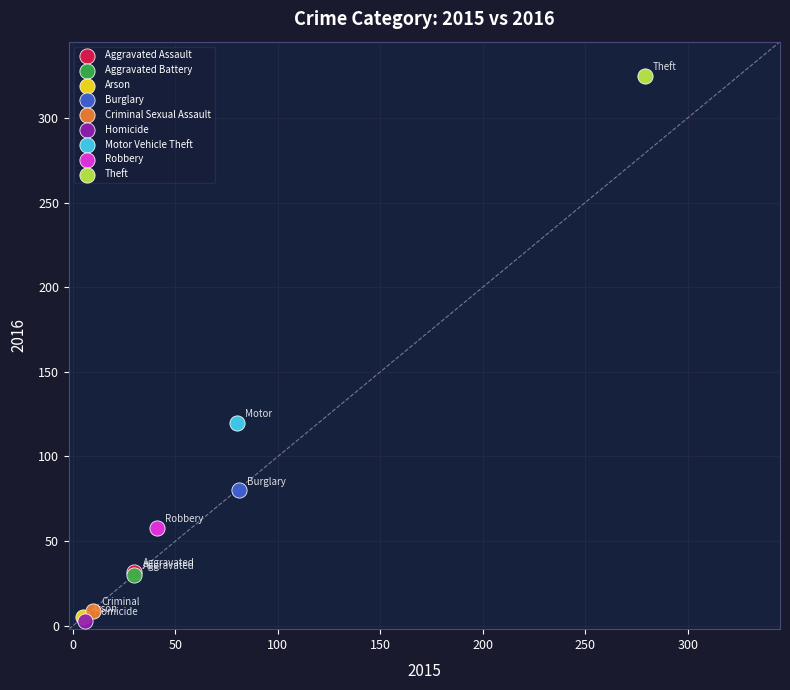

Which series contains the highest Y value?

Theft